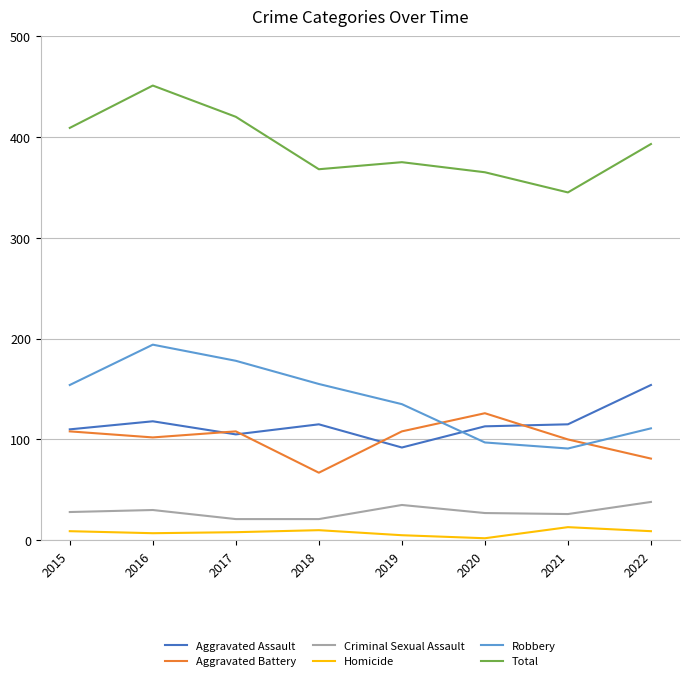

What is the sum of all Homicide values?

63